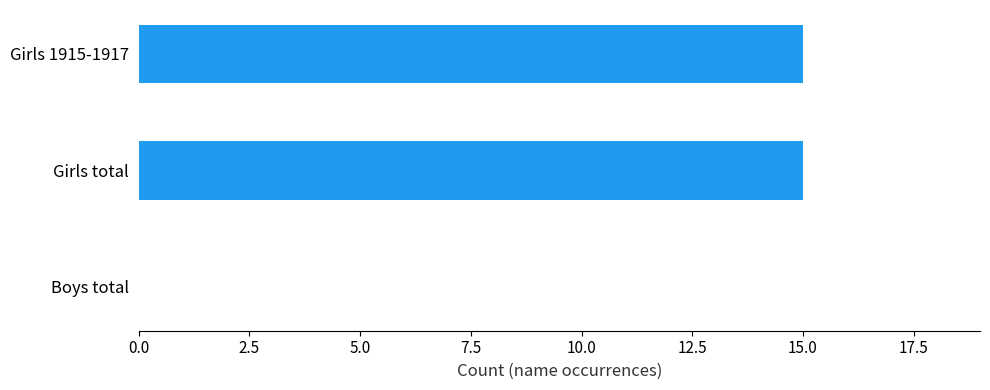

How many positive values are there?

2